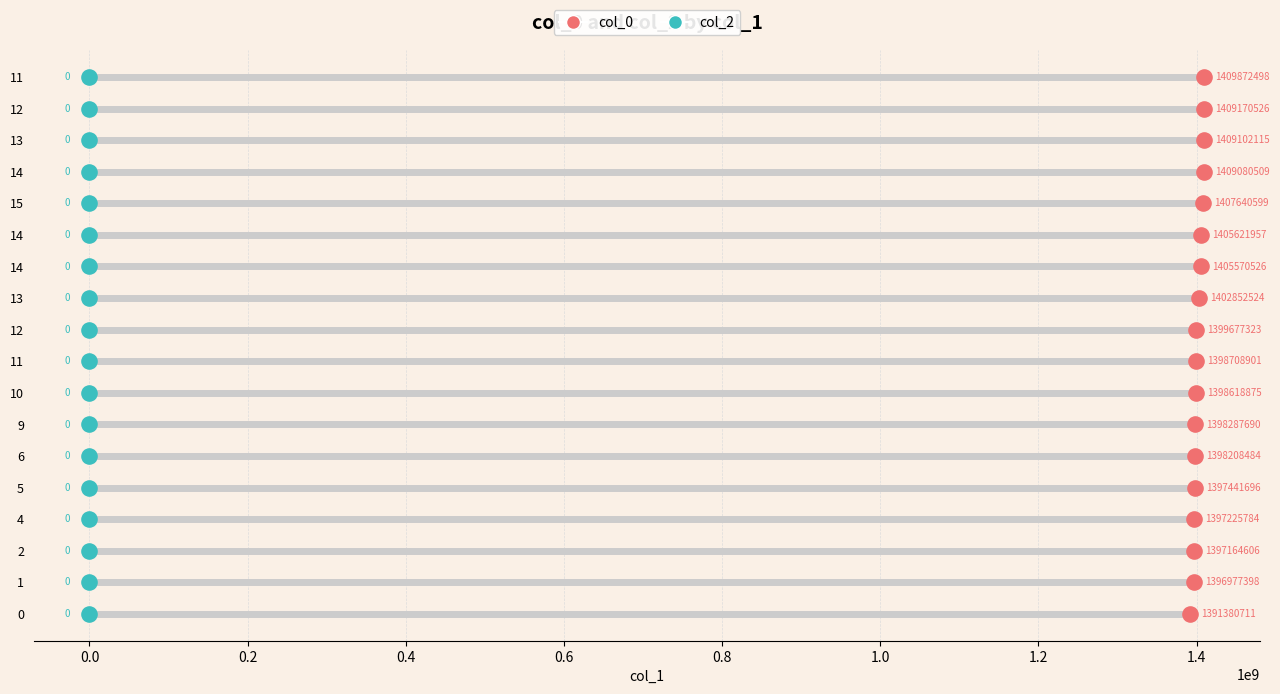

What are all the series names shown in the legend?

col_0, col_2